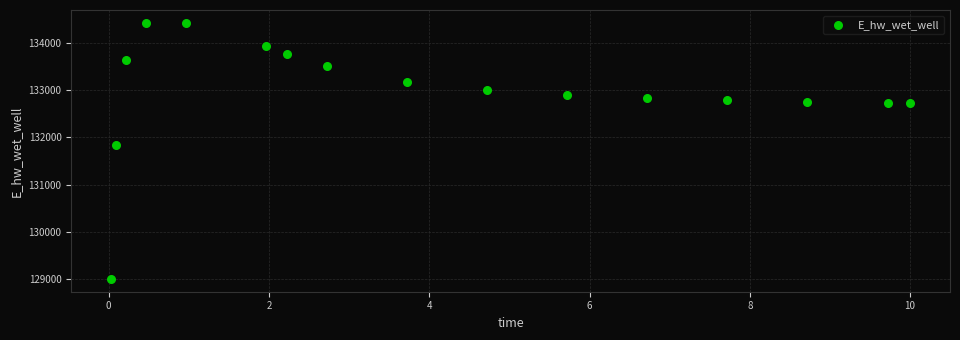

What is the range of Y values (max minus min)?

5435.1